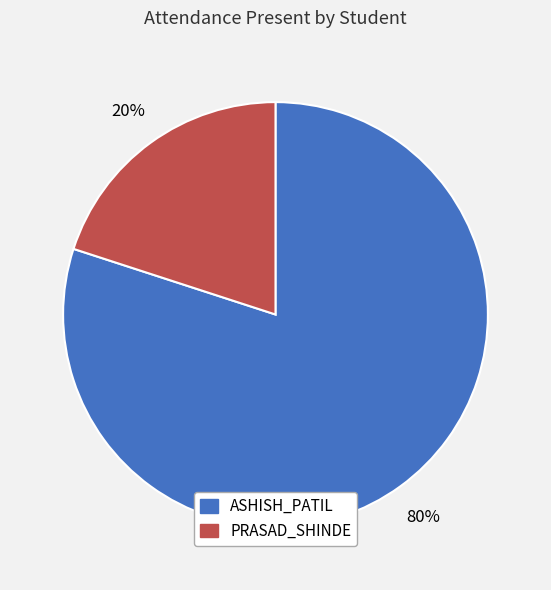

To the nearest percent, what portion does ASHISH_PATIL represent?

80%